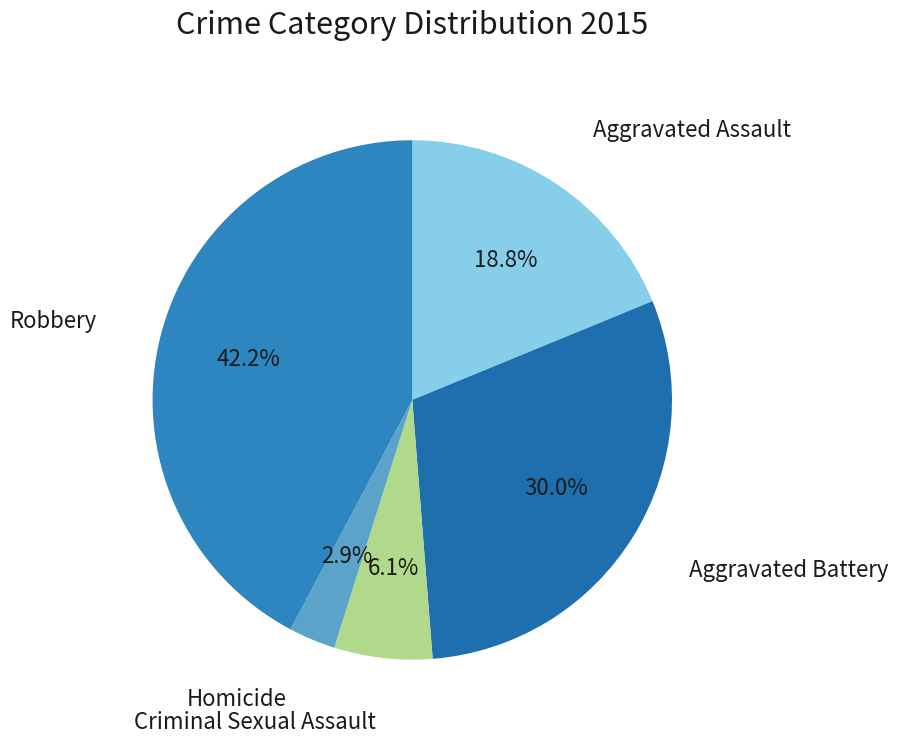

Count the number of slices in the pie.

5